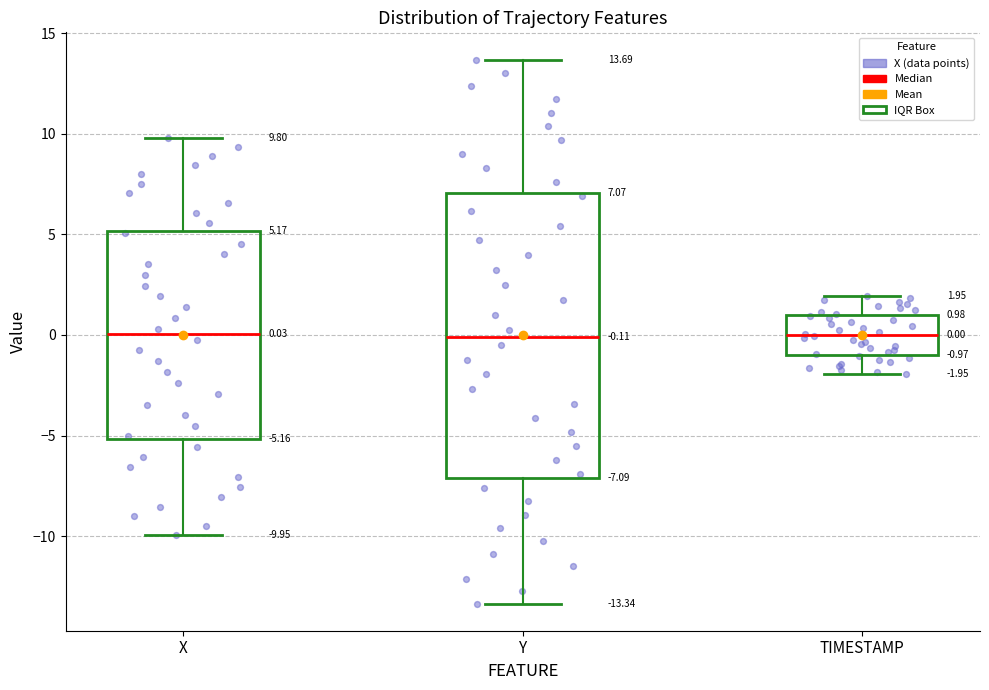

Which box is the tallest, from its lower edge to its upper edge?

Y